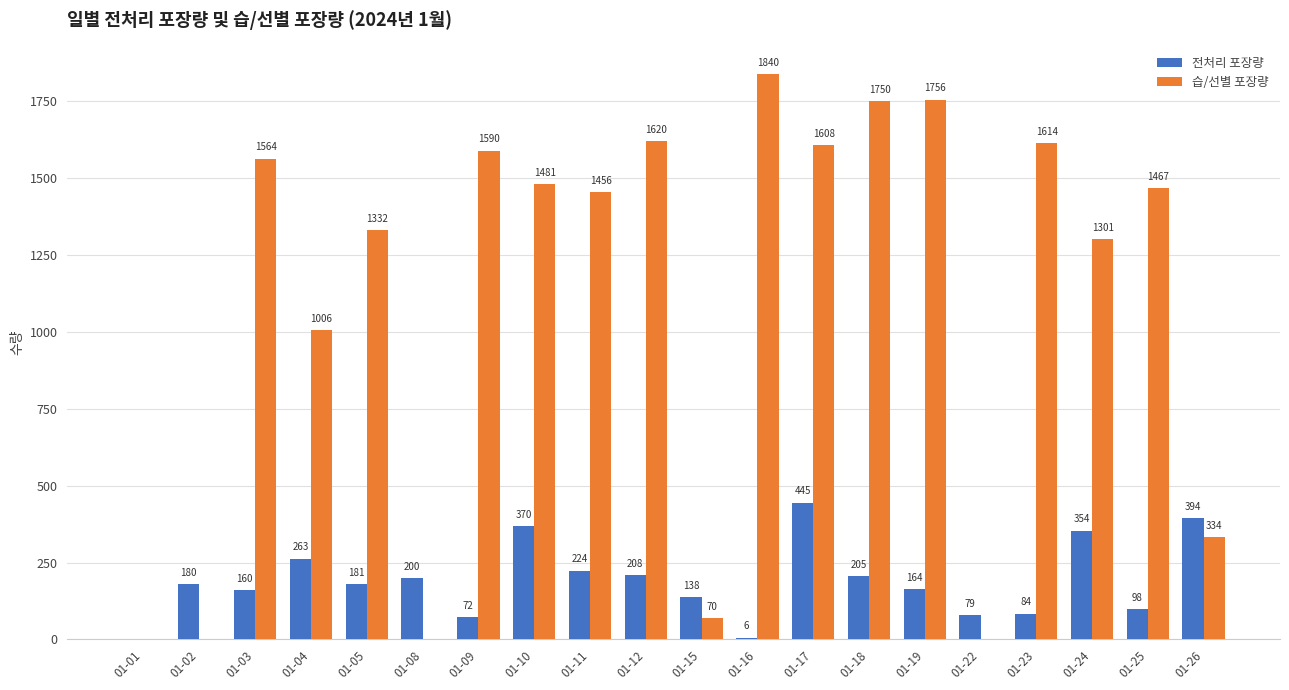

Is it true that 전처리 포장량 equals 6.0 at 01-16?

True